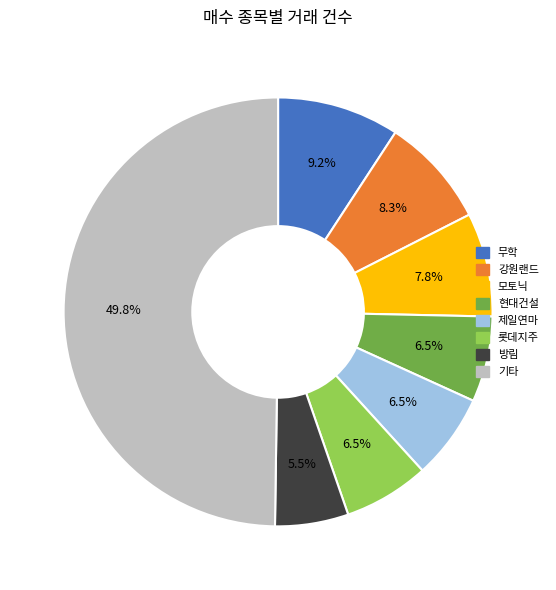

To the nearest percent, what is the average slice percentage?

12%